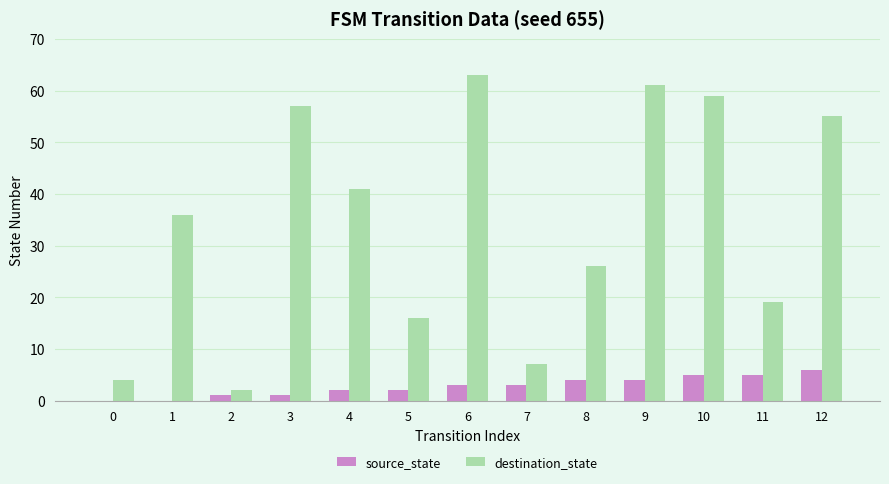

At which label does destination_state reach its peak?

6